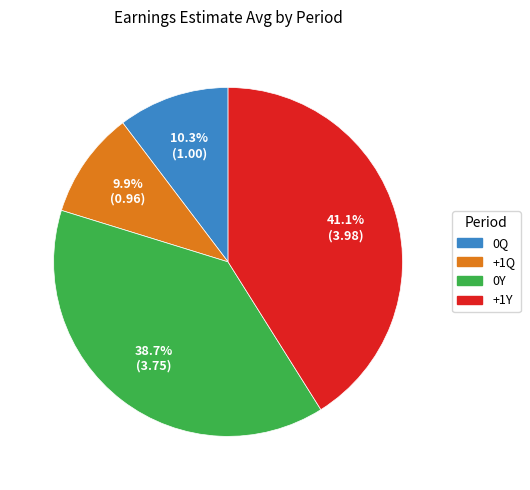

Does any single category account for the majority?

No